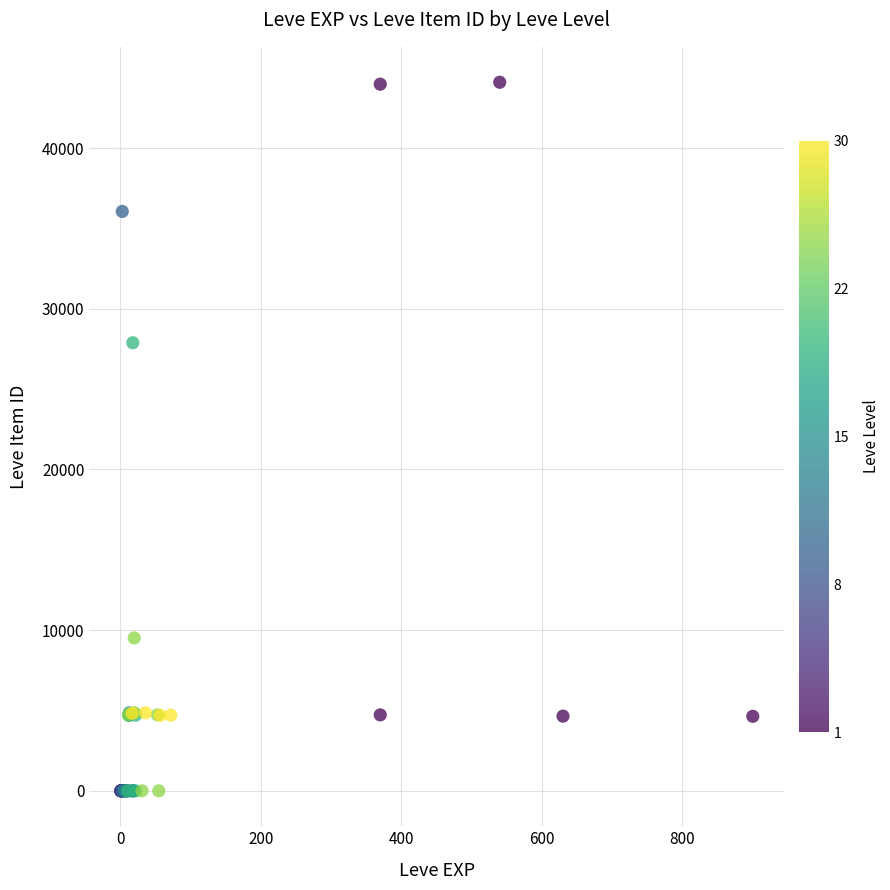

What Y value in the scatter plot is closest to 22048?

27884